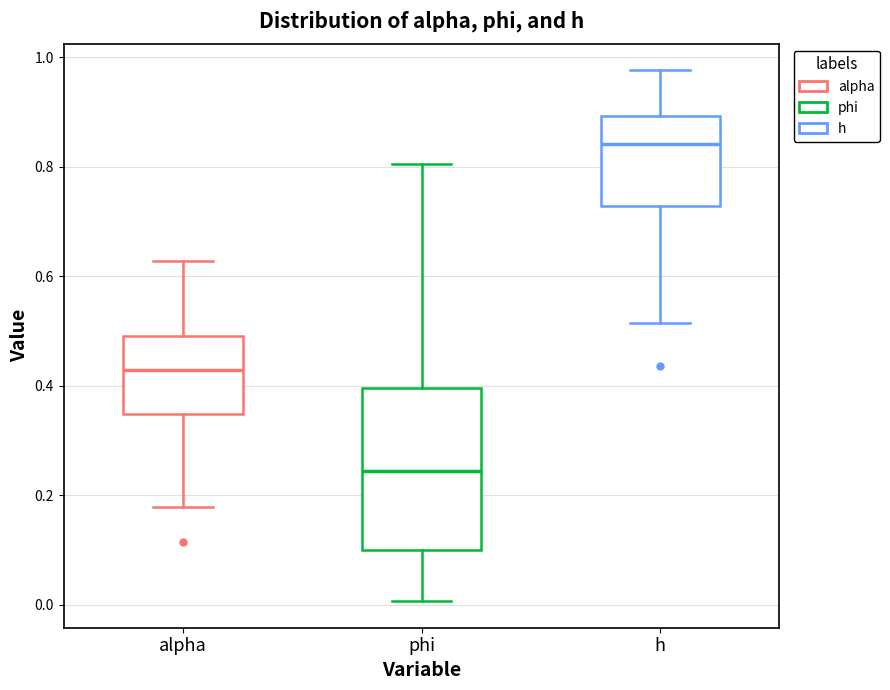

Which box has the highest median line?

h